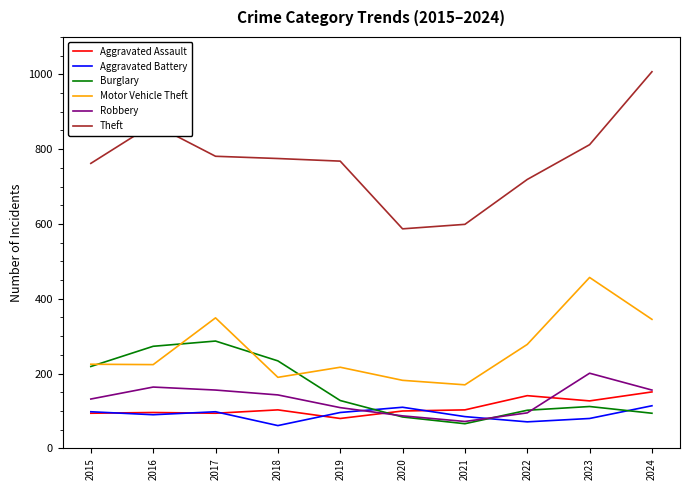

Where does the Burglary series first go above 128?

2015